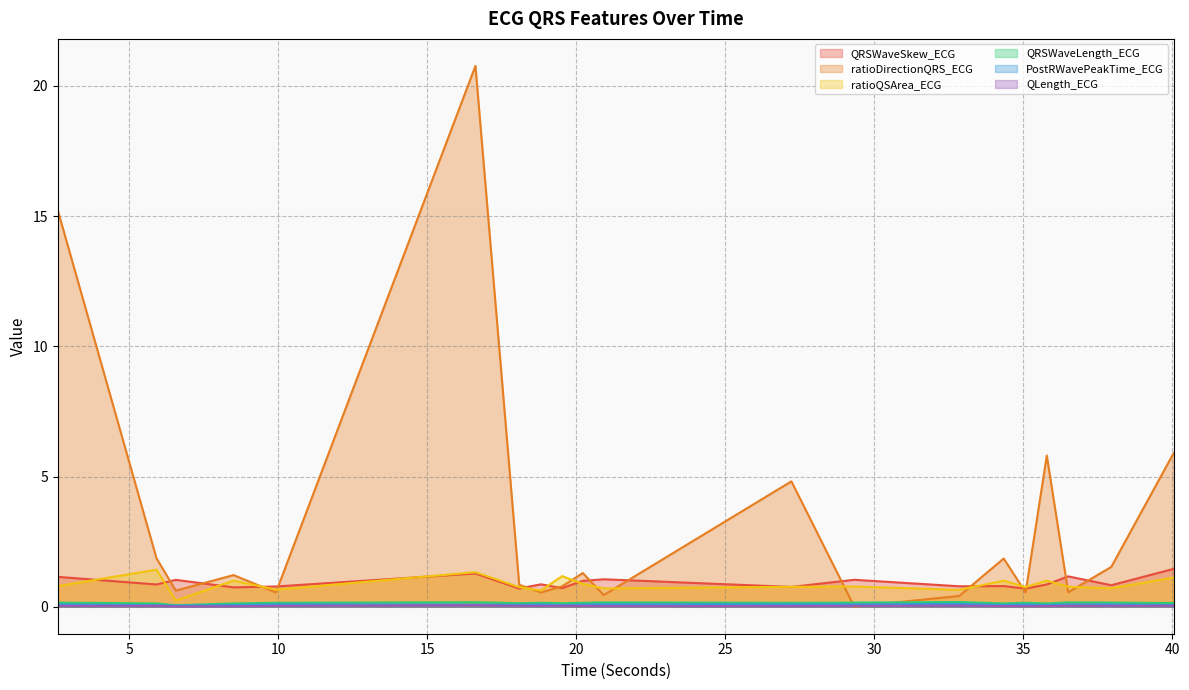

True or false: QRSWaveSkew_ECG and QLength_ECG cross at least once.

False